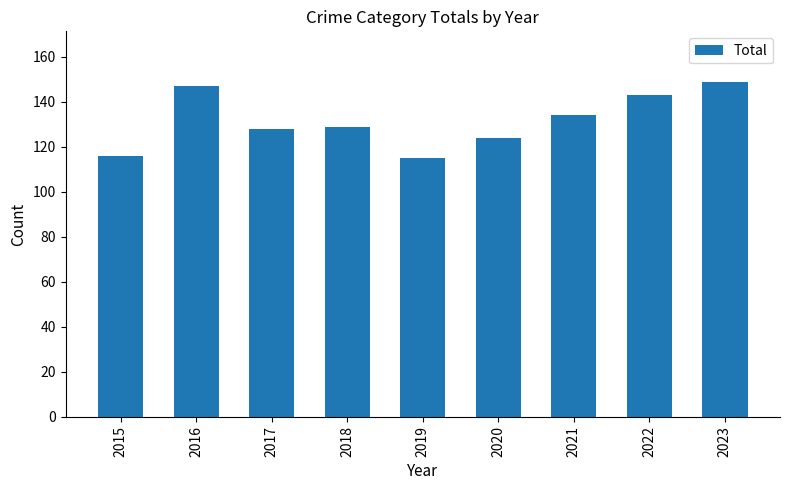

True or false: the data shows 115 at 2019.

True